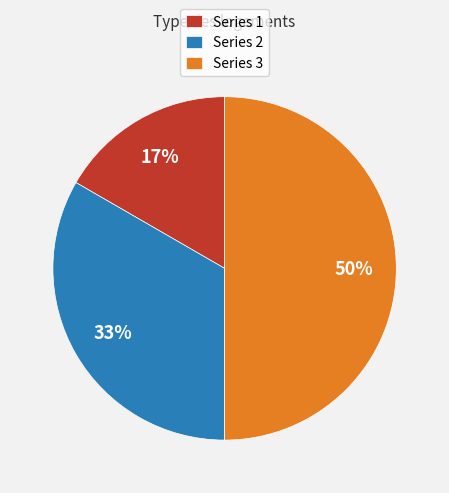

True or false: Series 2 accounts for 21% of the total.

False